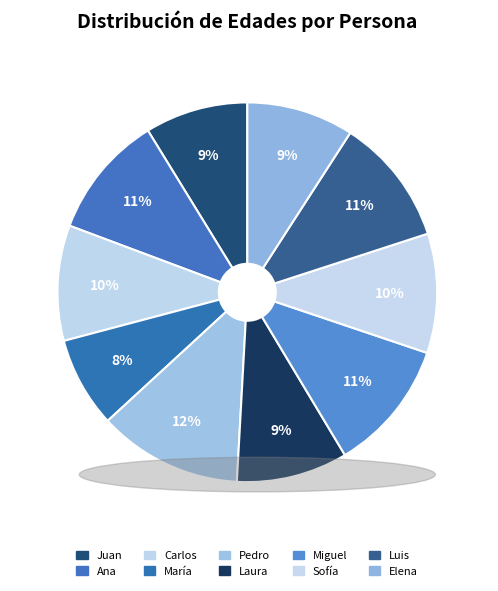

How many slices are in this pie chart?

10